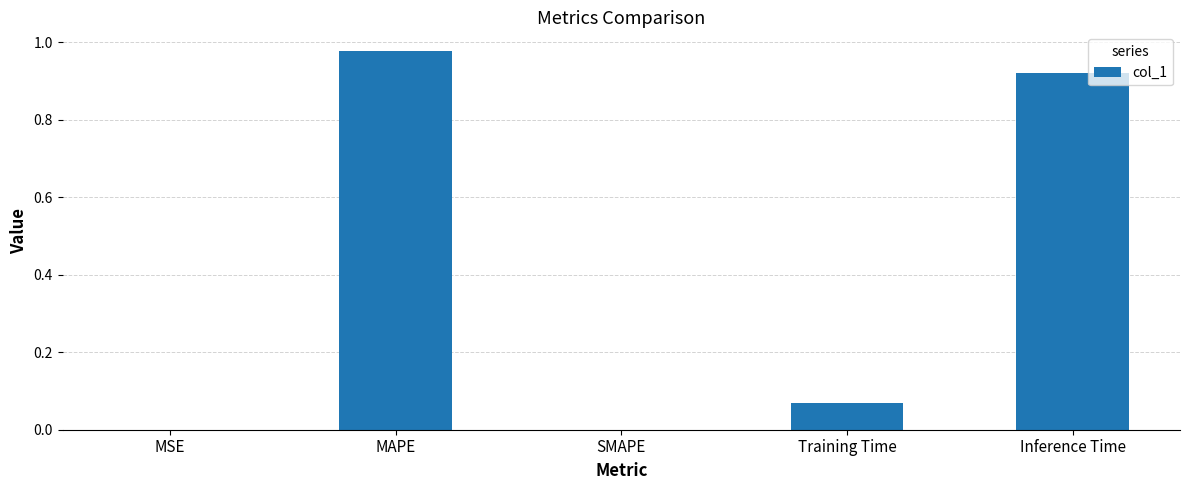

The chart shows a value of 0.0 at SMAPE. True or false?

True